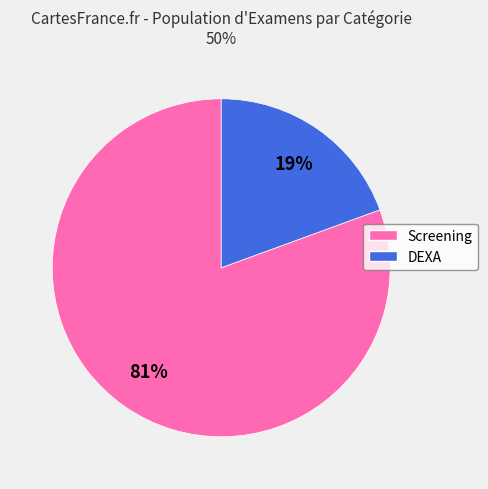

Rank the categories by value from highest to lowest.

Screening, DEXA